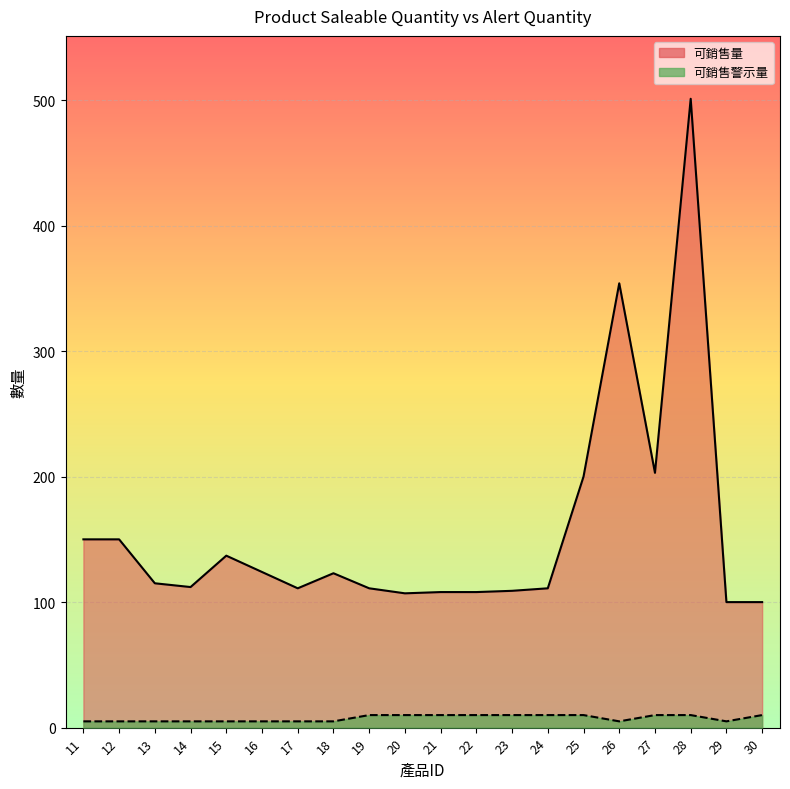

What are all the series names shown in the legend?

可銷售量, 可銷售警示量